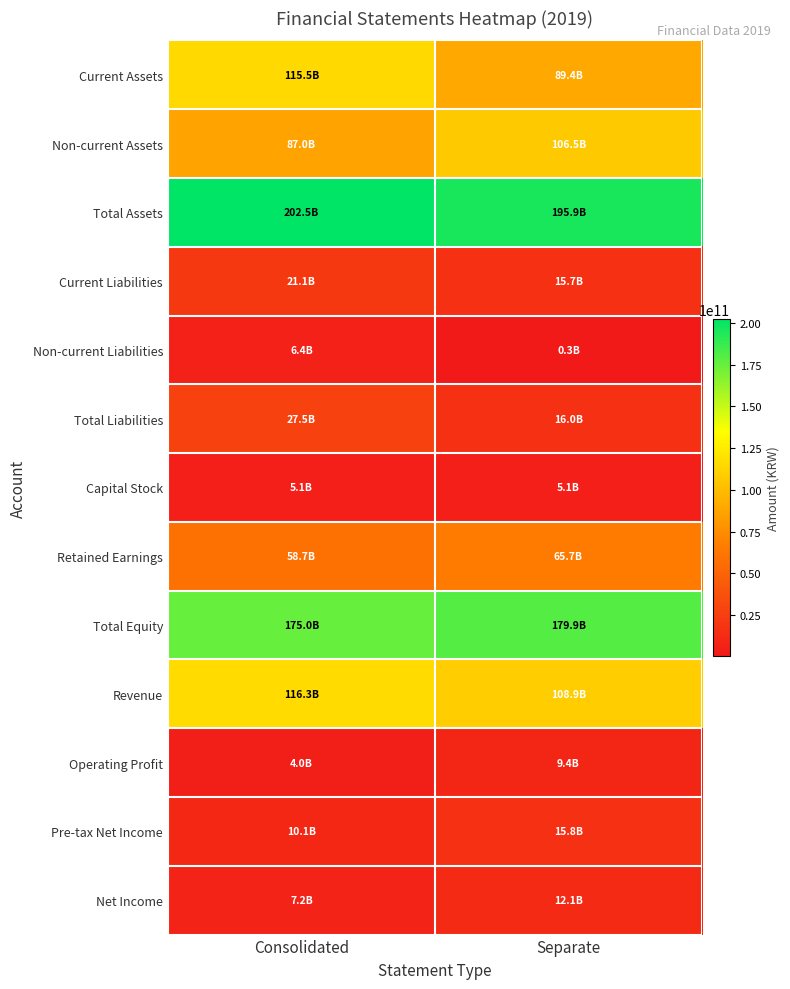

Which label corresponds to the largest value in the chart?

Consolidated